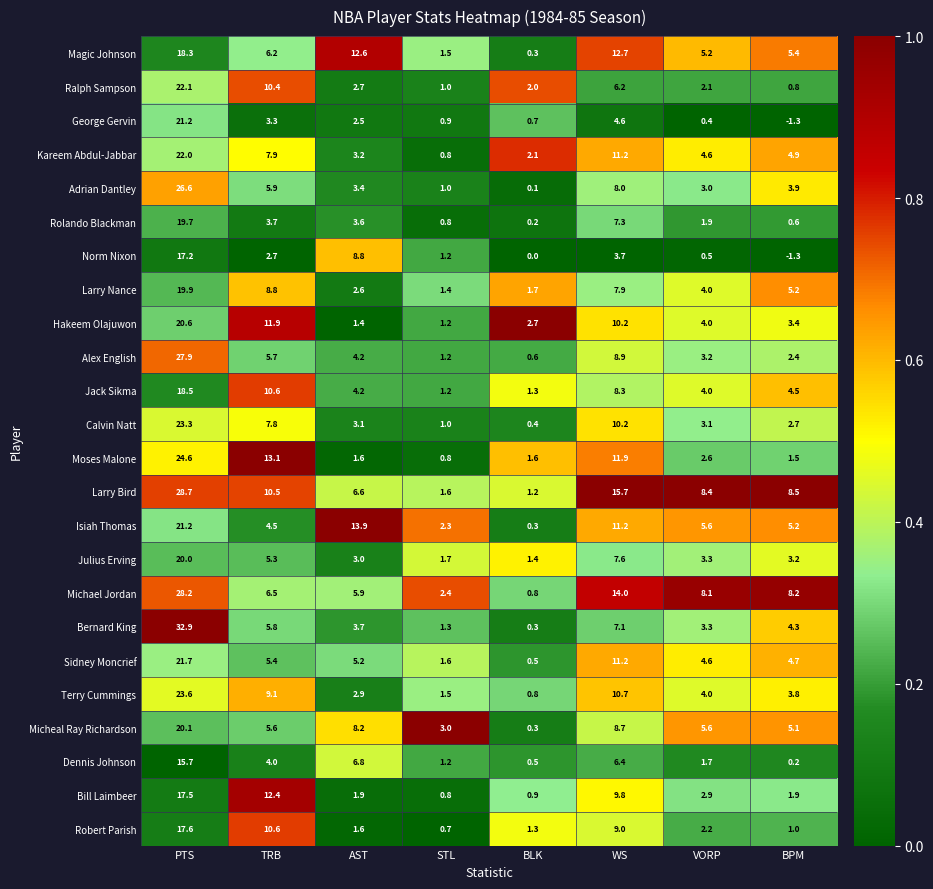

How many data points does each series have?

8